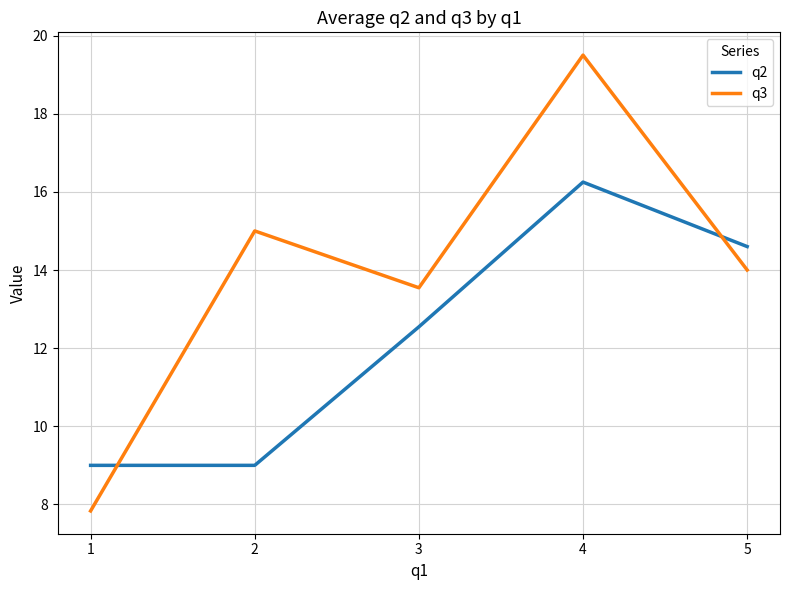

What is the spread (max minus min) of values at 2?

6.0